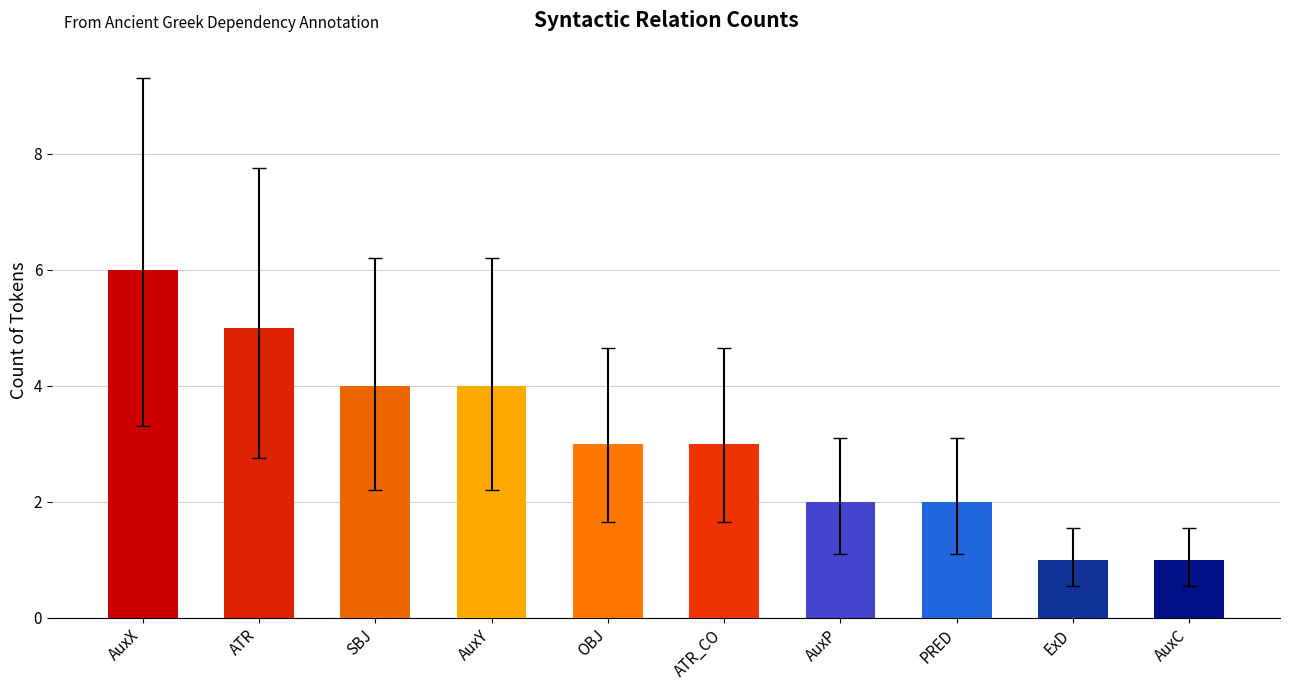

Reading left to right, transcribe all the data shown in this chart.

6	5	4	4	3	3	2	2	1	1